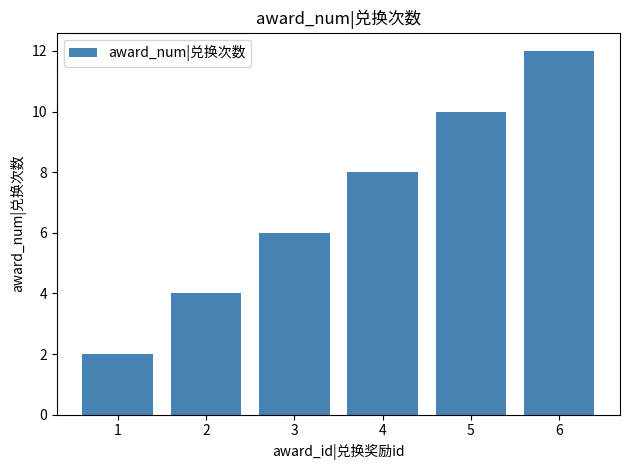

At which category does the chart reach its peak across all series?

6